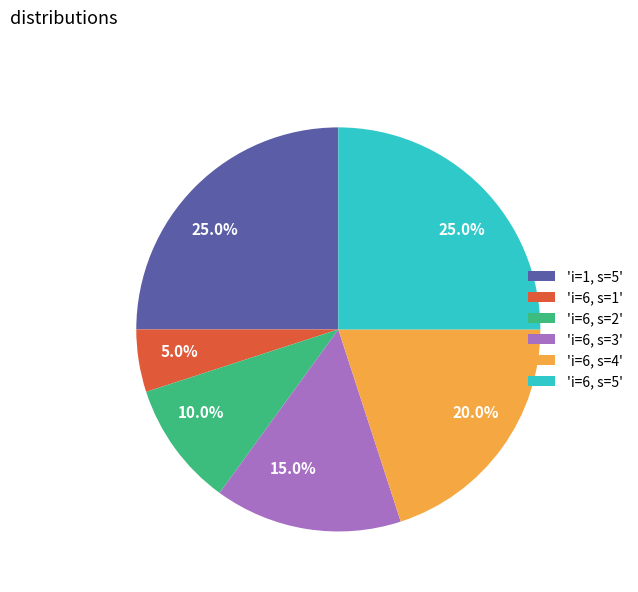

Does 'i=6, s=5' represent more than half of the total?

No